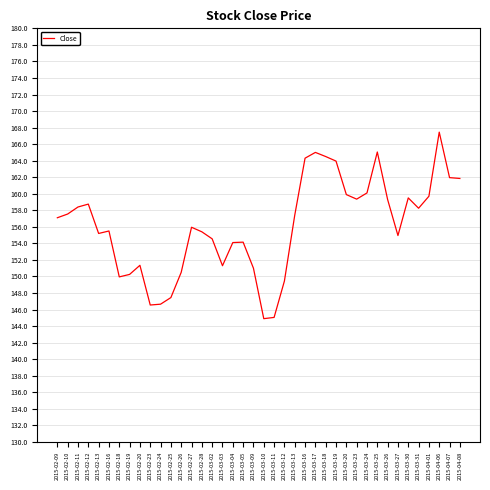

The chart shows a value of 273.8 at 2015-02-28. True or false?

False